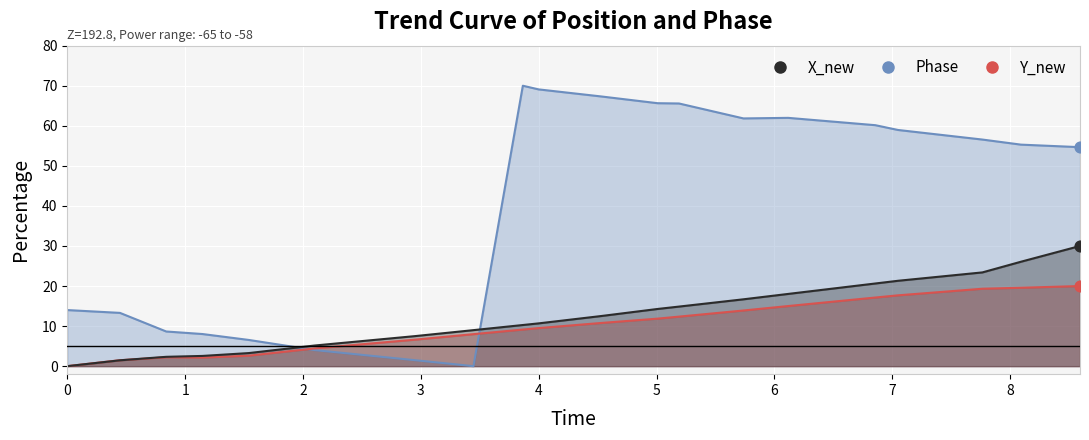

At how many categories does at least one series exceed 62?

5